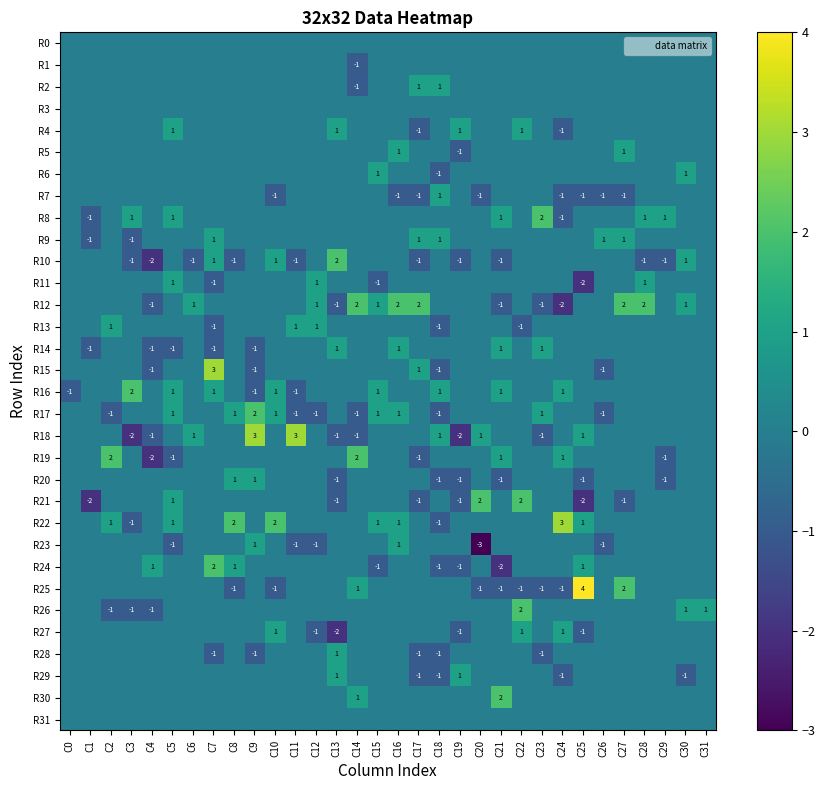

Count the number of data series in this chart.

32